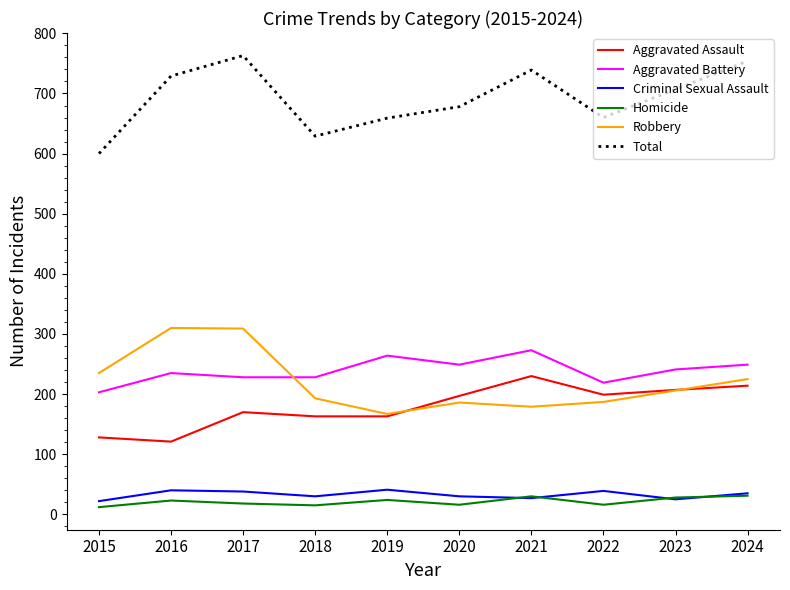

Is it true that Aggravated Battery equals 101 at 2017?

False